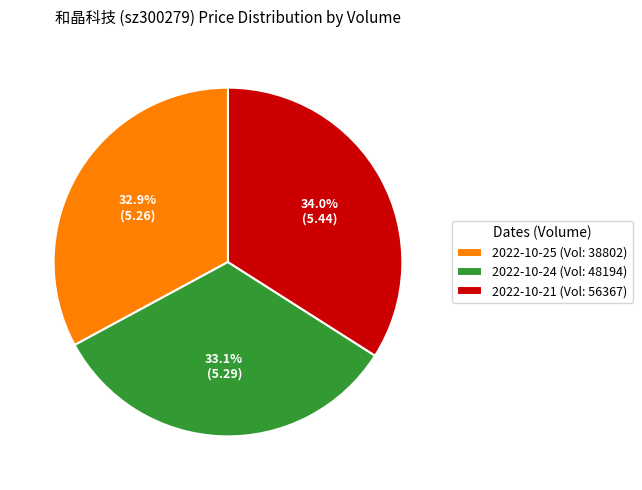

How many segments does this pie chart have?

3